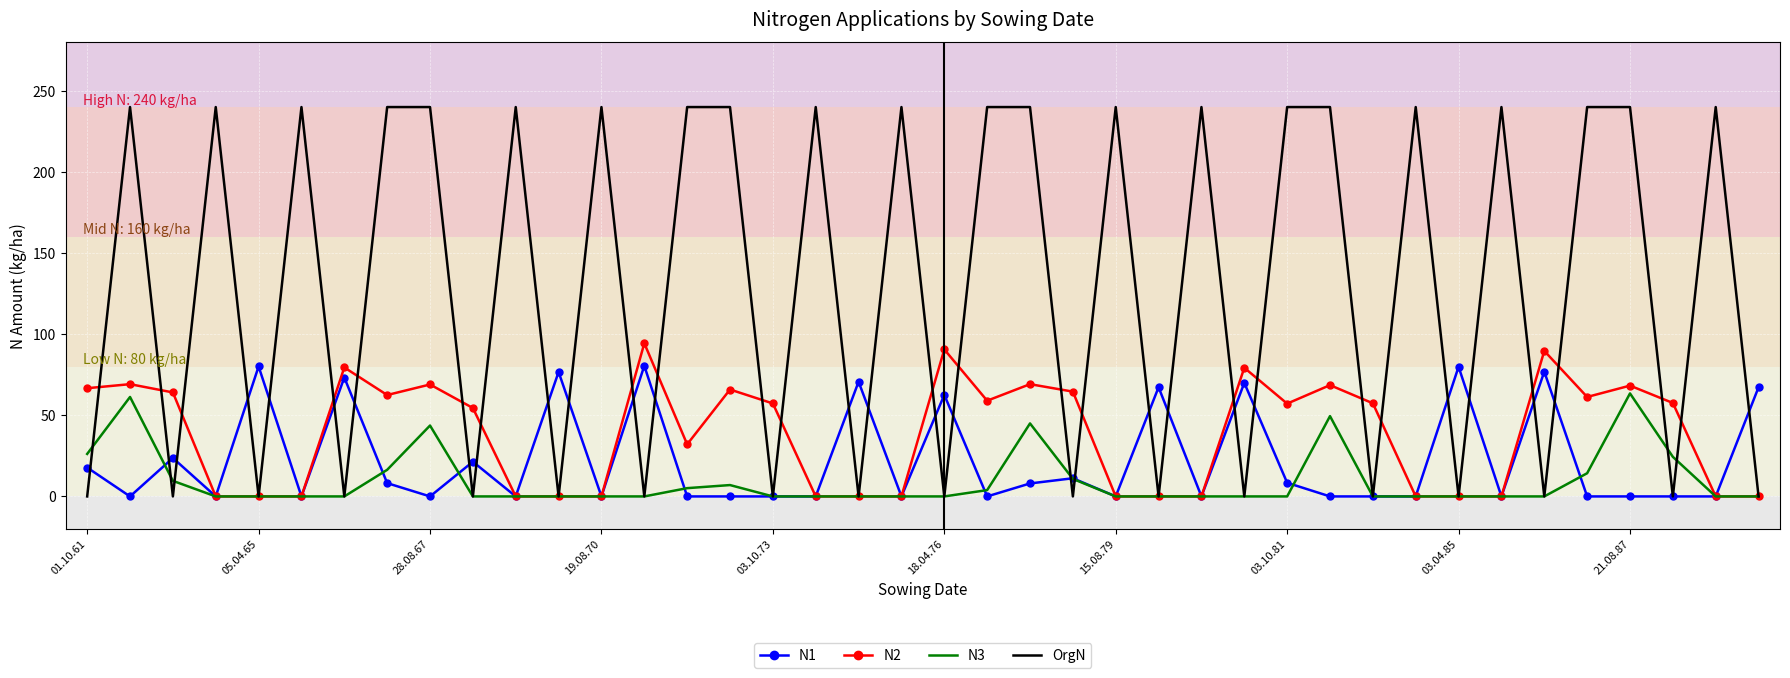

Which series has the largest range (max minus min)?

OrgN